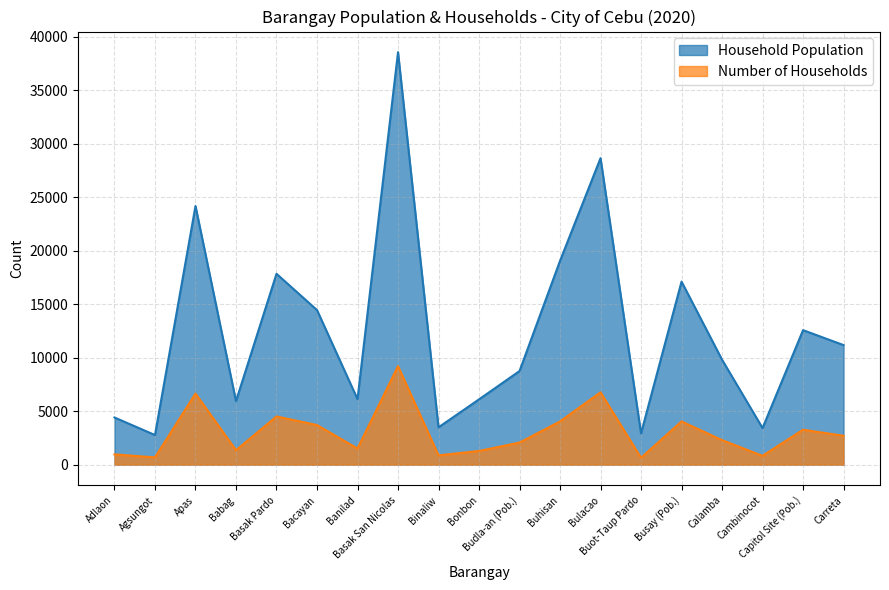

What is the total value across all series at Carreta?

13887